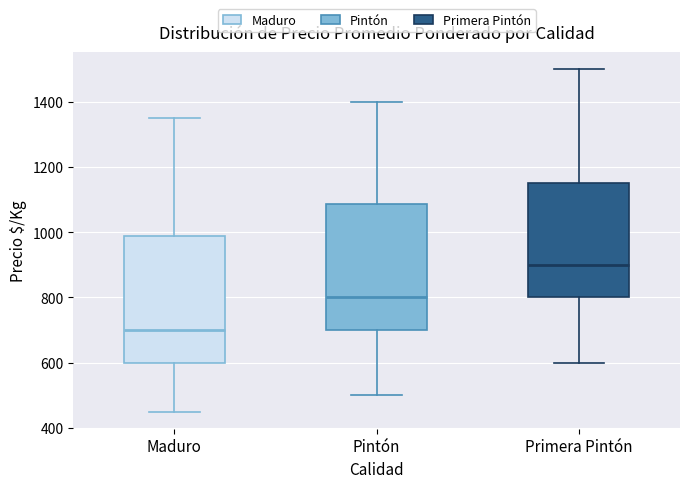

Which box's median line is the highest?

Primera Pintón